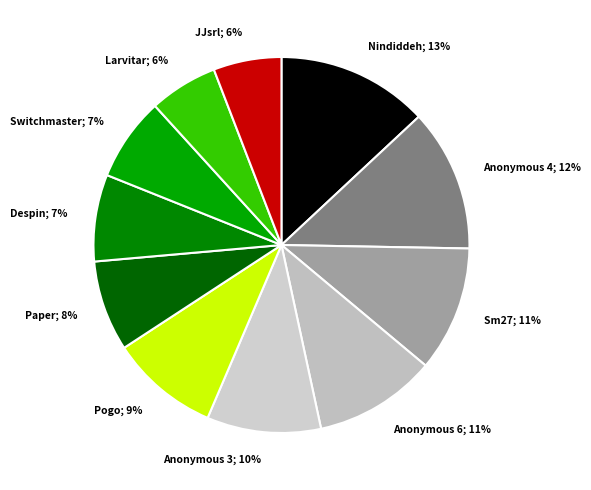

To the nearest percent, what is the difference between the largest and smallest slice percentages?

7%